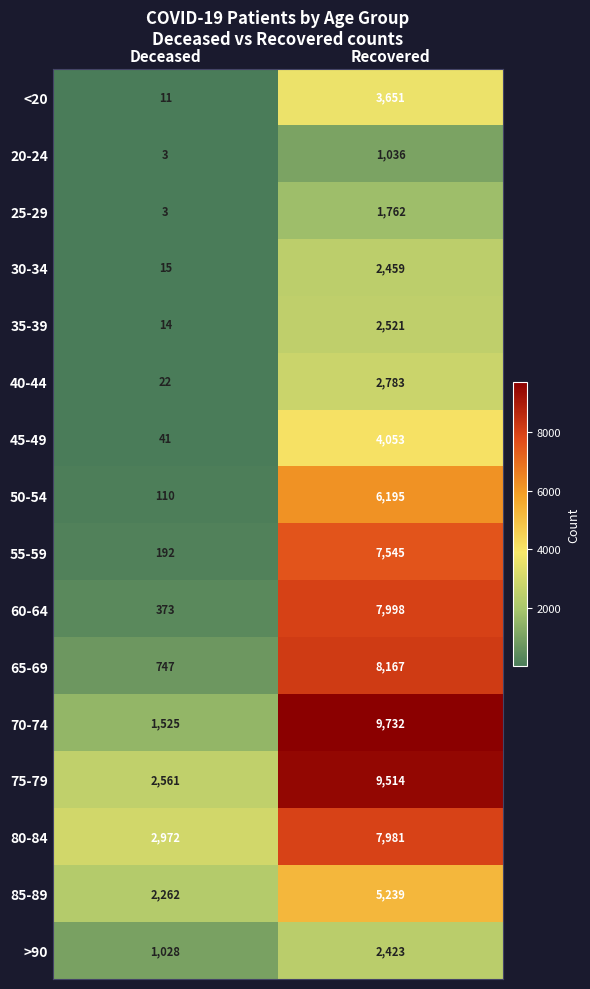

At how many categories does at least one series exceed 8524?

1